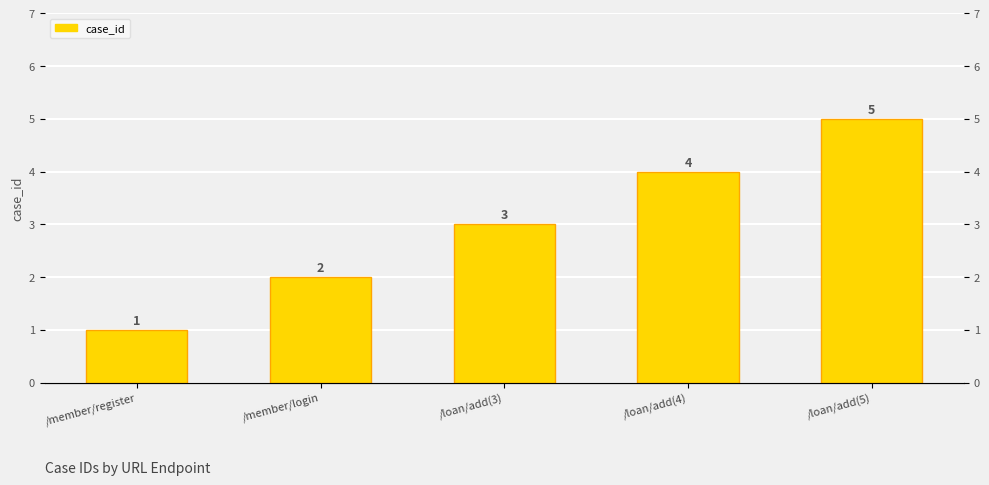

What is the change in value from /member/register to /loan/add(4)?

+3